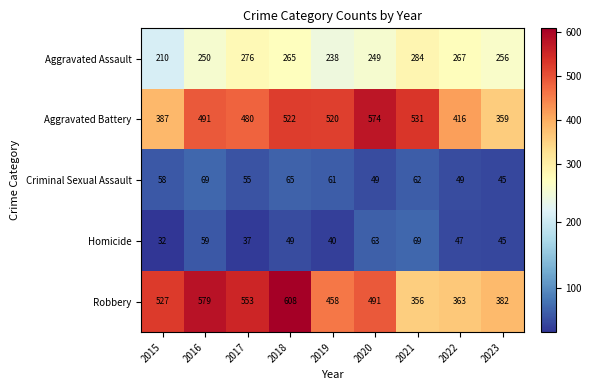

Where is Aggravated Battery nearest to the value 466?

2017